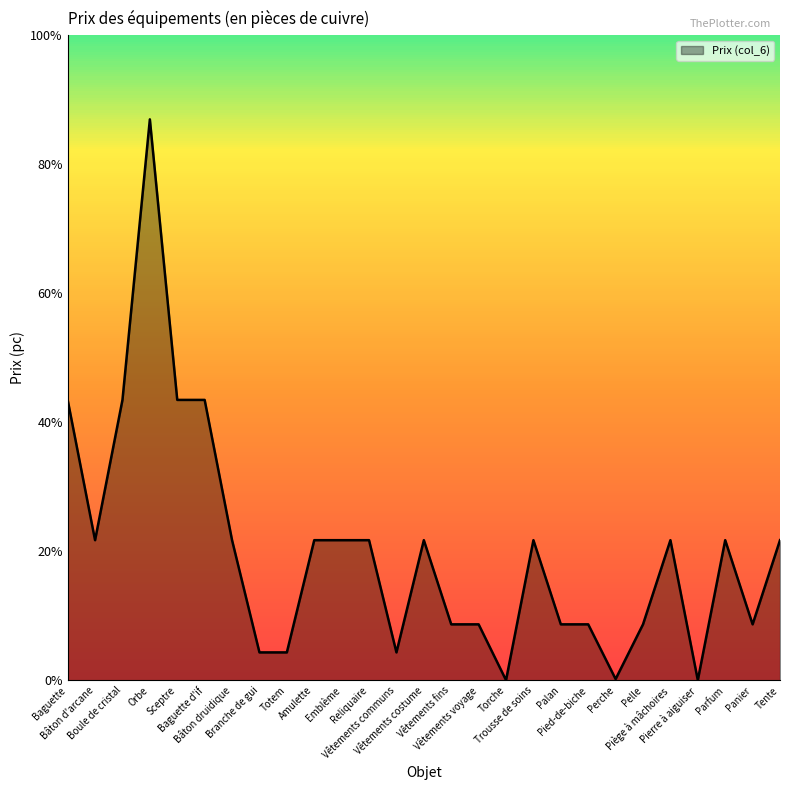

What is the change in value from Bâton d'arcane to Boule de cristal?

+500